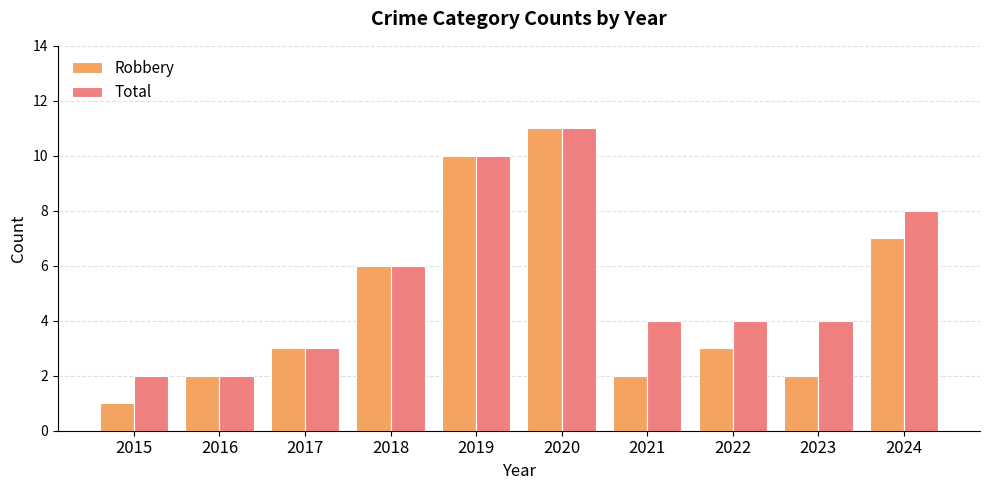

What are all the series names shown in the legend?

Robbery, Total